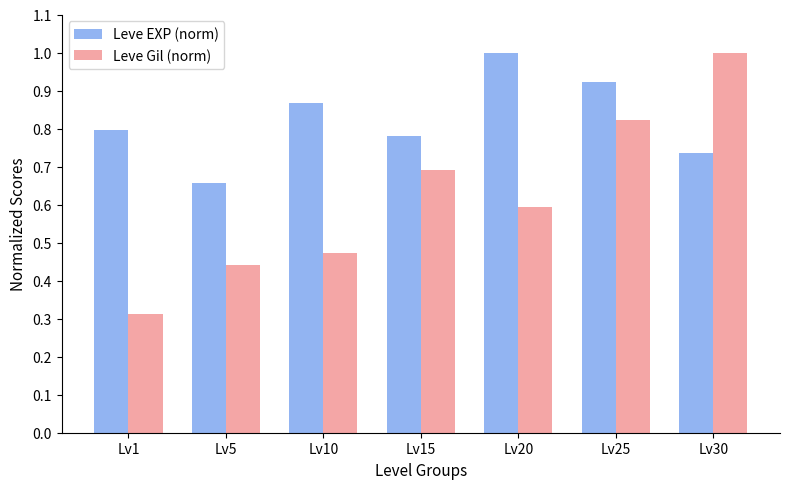

What is the difference between the highest and lowest values at Lv15?

0.1